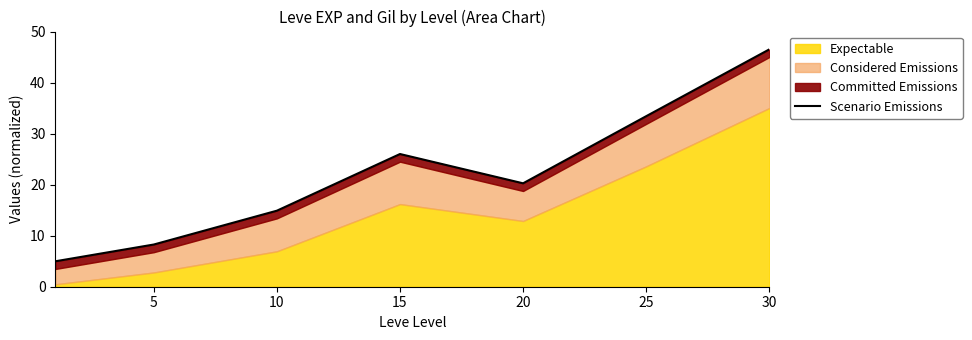

What is the average value?

22.0